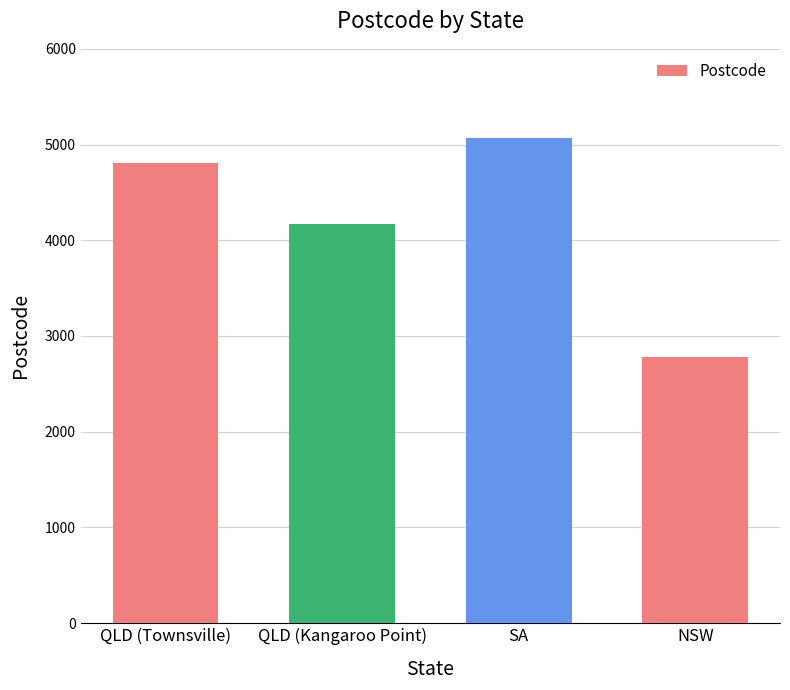

List the labels in order of value, smallest first.

NSW, QLD (Kangaroo Point), QLD (Townsville), SA